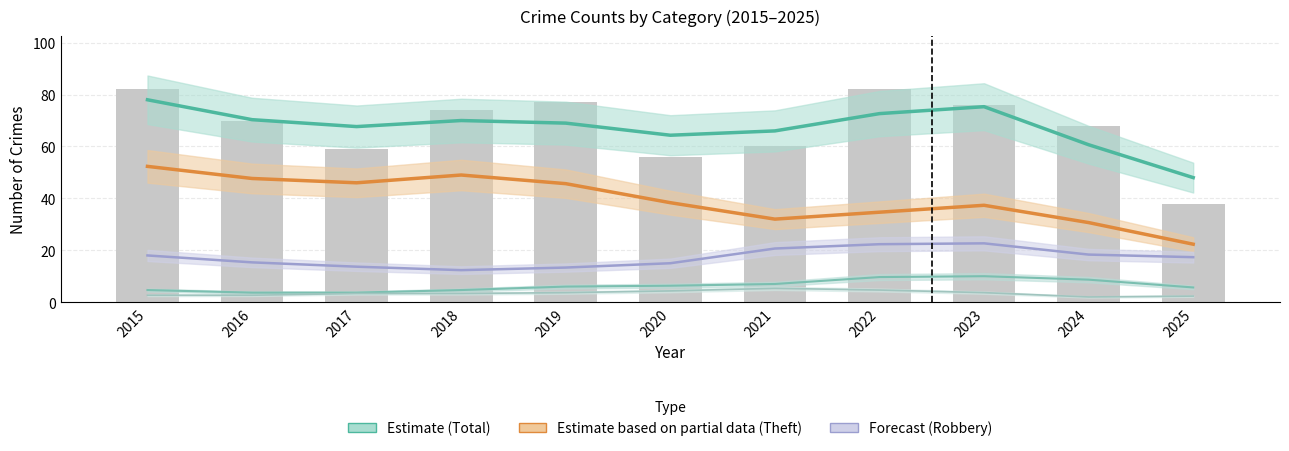

How many values in the Theft series exceed 38?

6